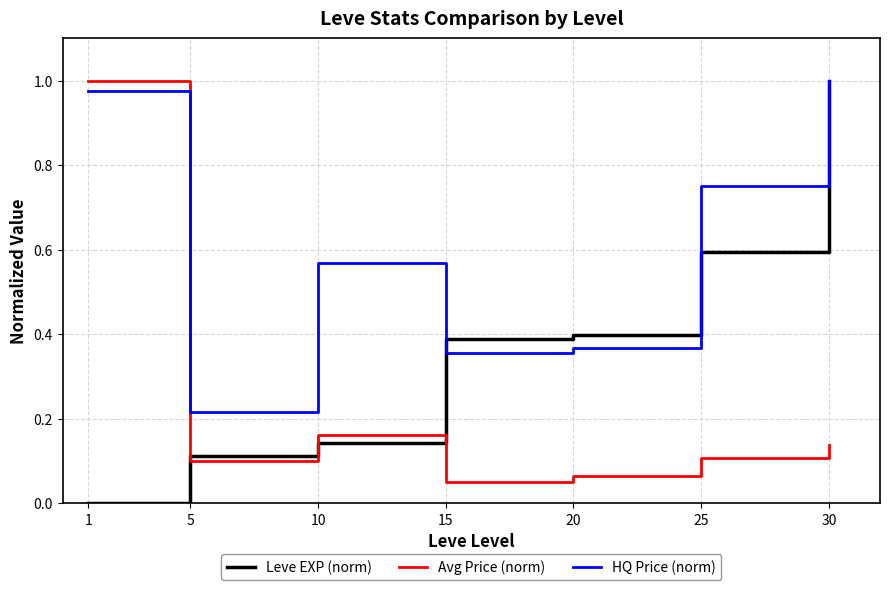

Which series has the largest total across all categories?

HQ Price (norm)